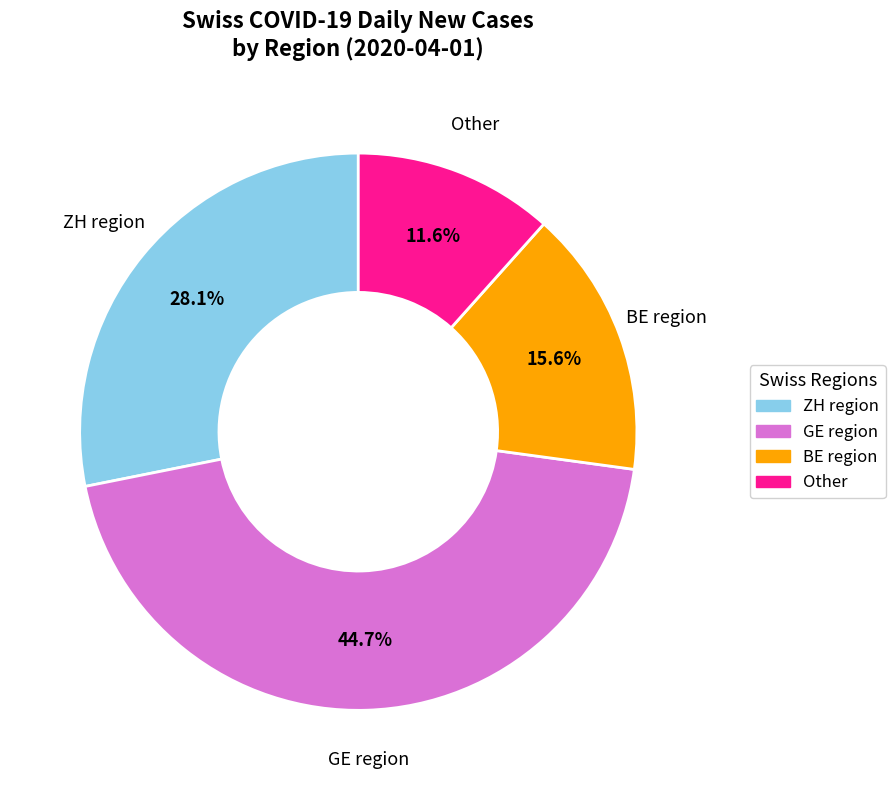

Is there any slice that represents more than half of the pie?

No